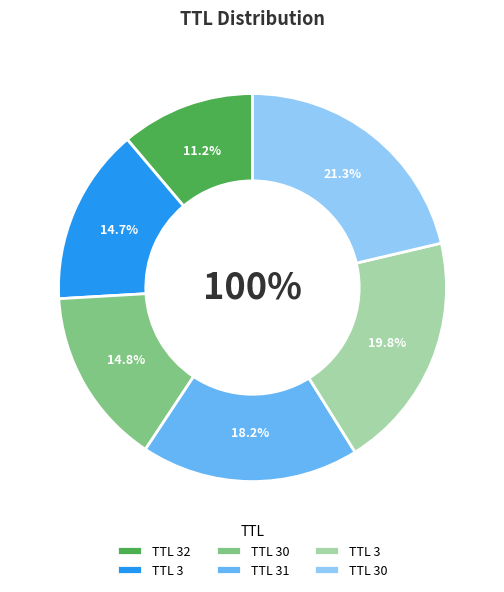

What is the total percentage of 32 and 3?

31.0%